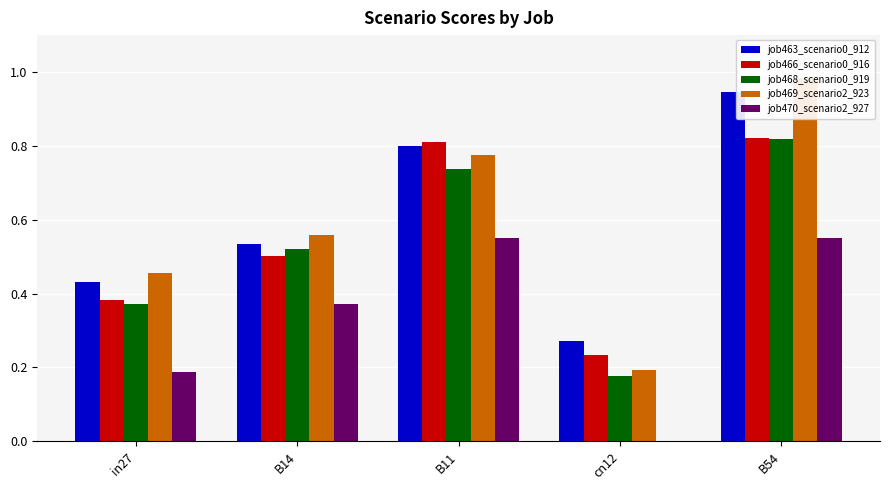

The job469_scenario2_923 series shows 0.6 at in27. True or false?

False